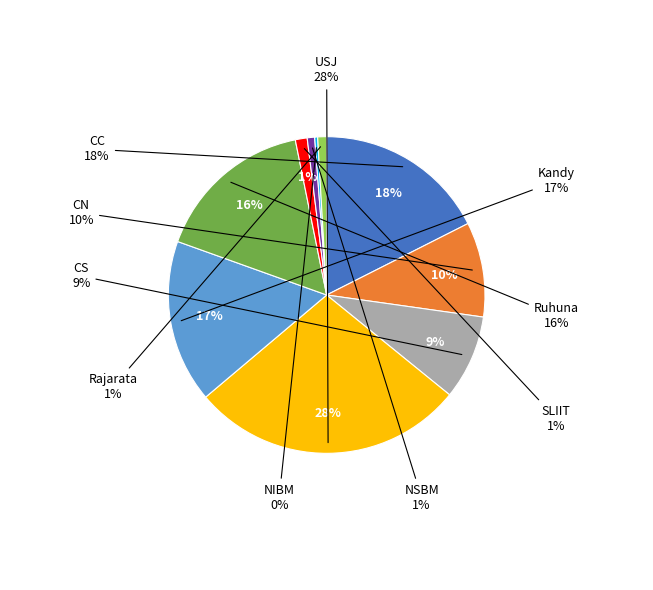

To the nearest percent, what portion does Ruhuna represent?

16%